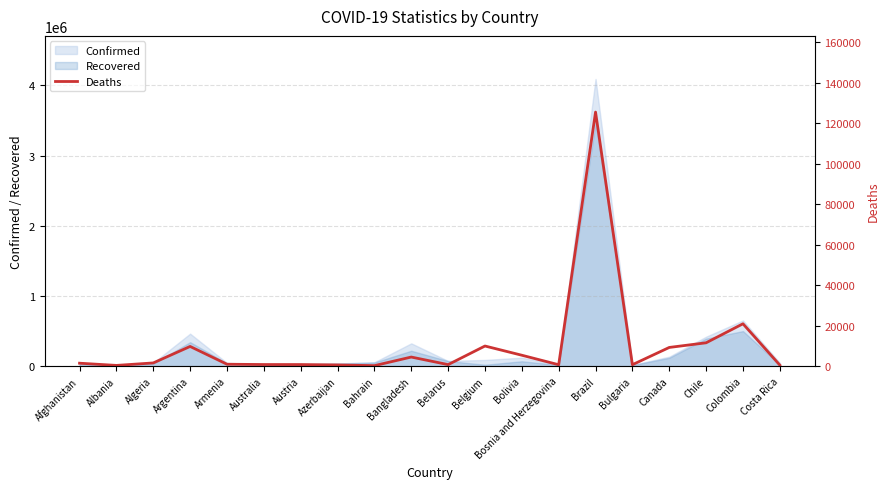

What is the approximate value of Recovered at Bangladesh?

217852